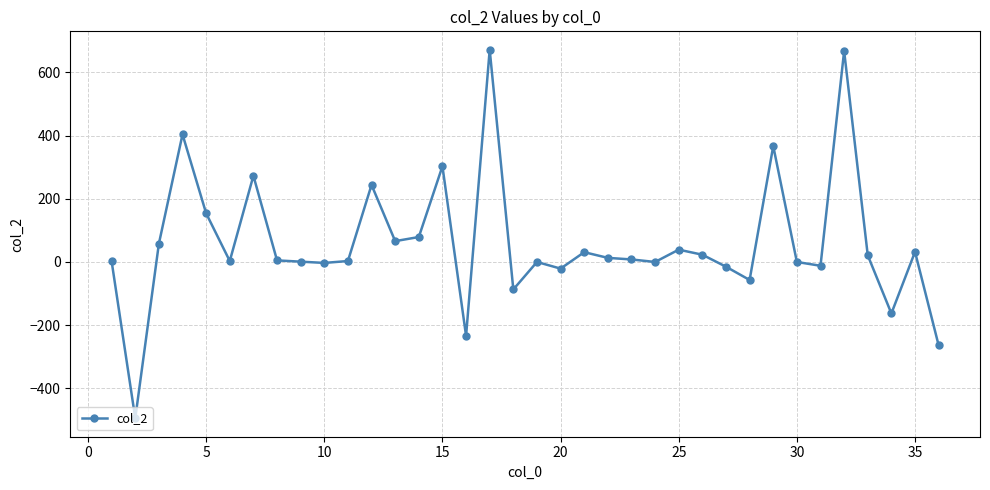

What is the maximum value shown in the chart?

672